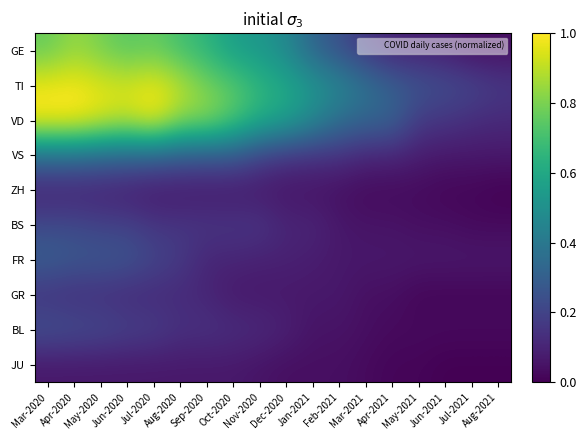

At which category does the chart reach its minimum across all series?

Aug-2021